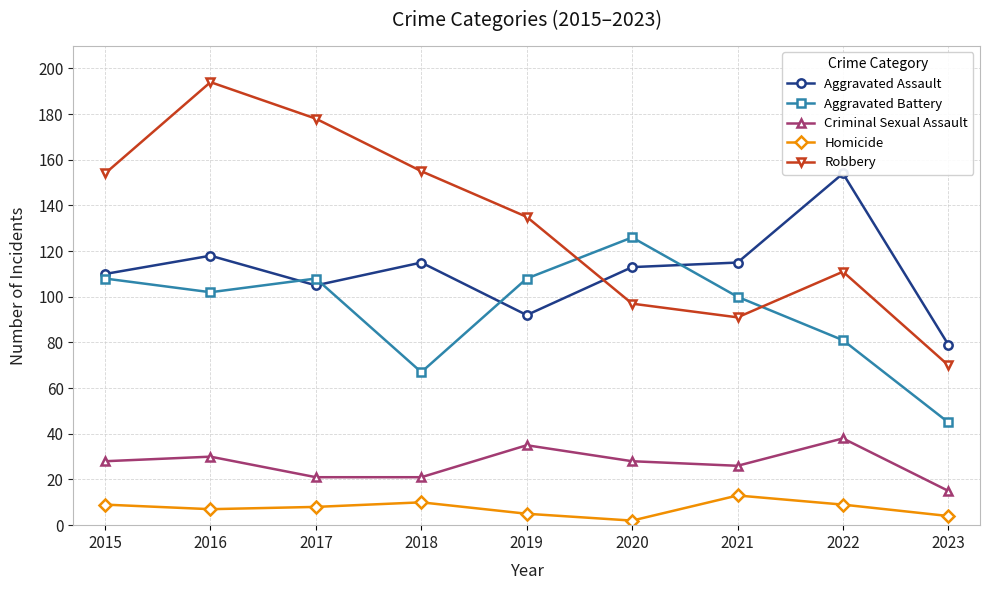

The Homicide series shows 9 at 2022. True or false?

True